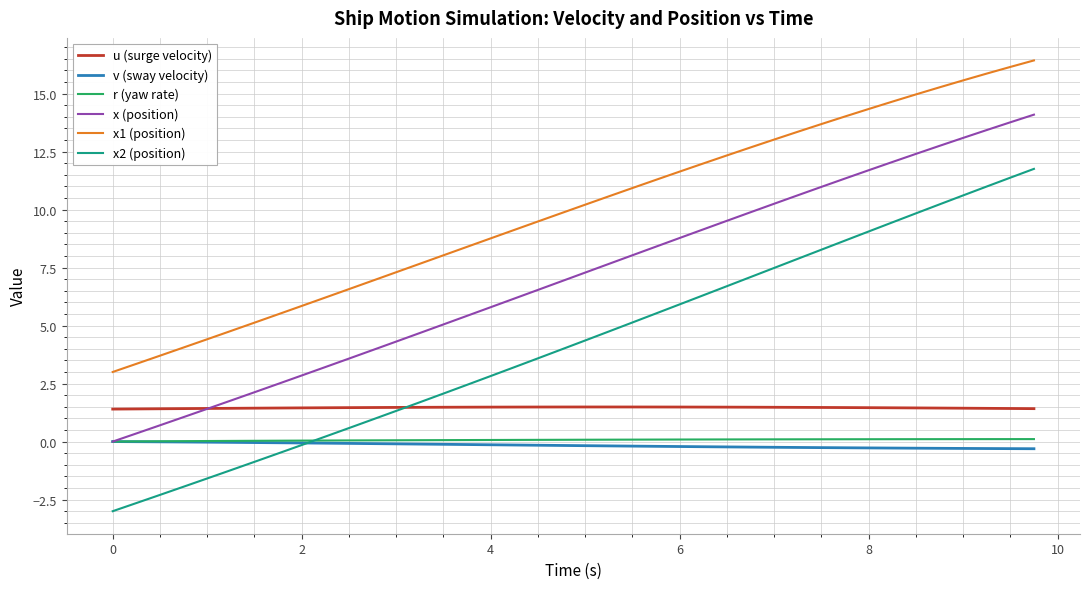

What are all the series names shown in the legend?

u (surge velocity), v (sway velocity), r (yaw rate), x (position), x1 (position), x2 (position)